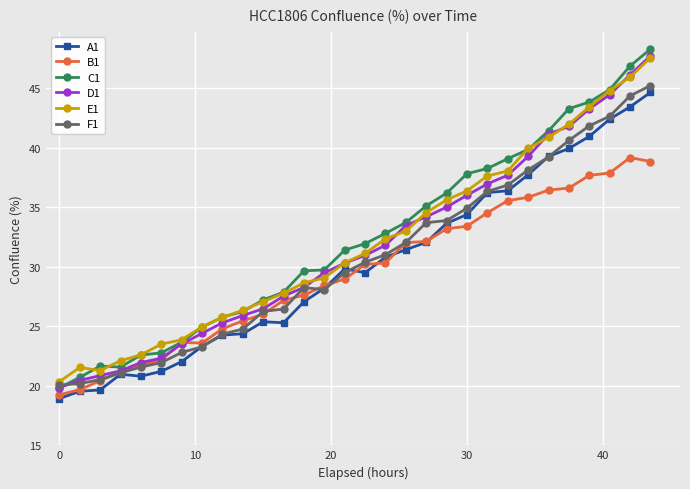

Which series has the widest spread of values?

C1